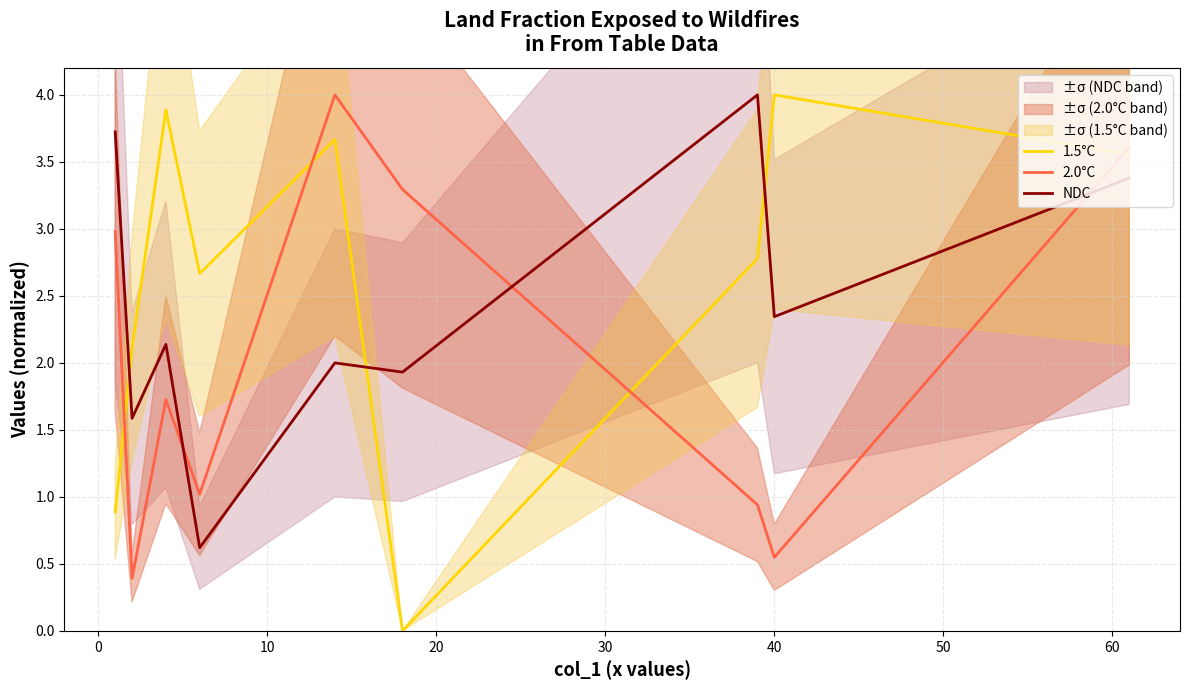

How many data points in 2.0°C are above 1?

6